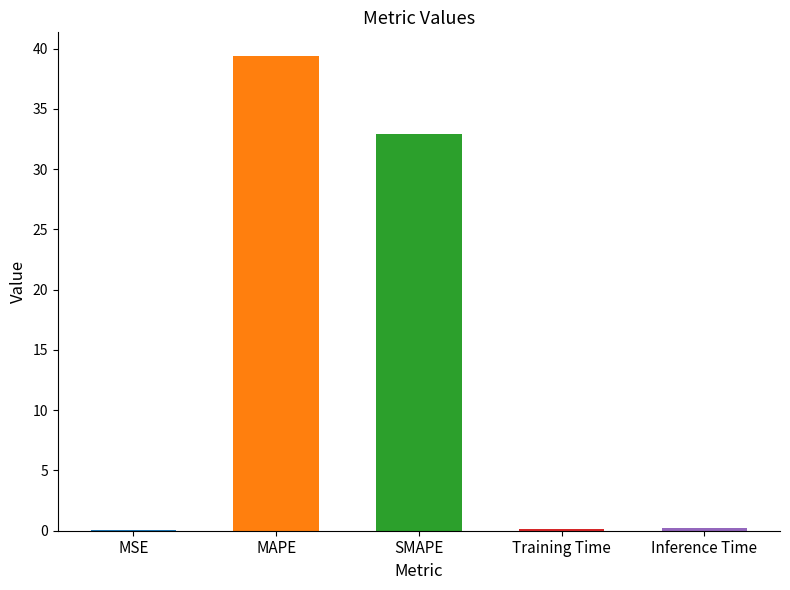

Between MAPE and MSE, which is larger?

MAPE